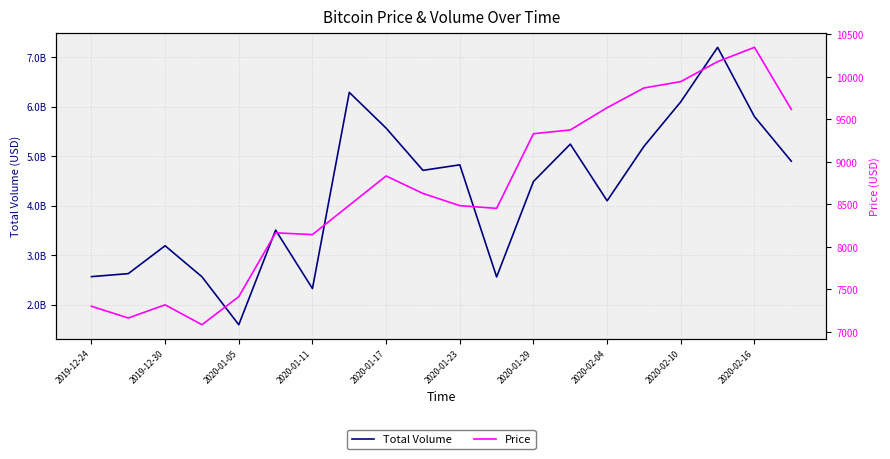

True or false: Price and Total Volume intersect in this chart.

False